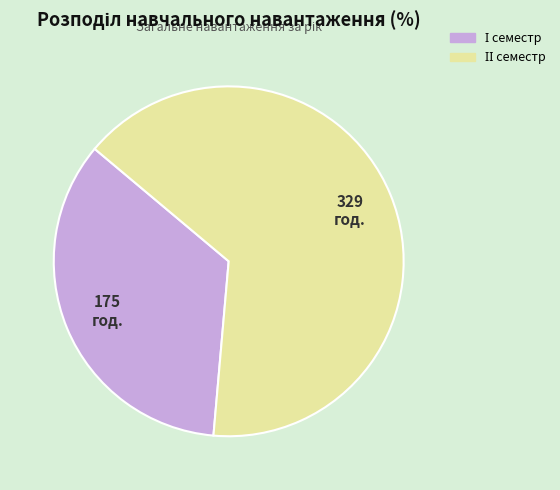

Is there a majority slice in this chart?

Yes